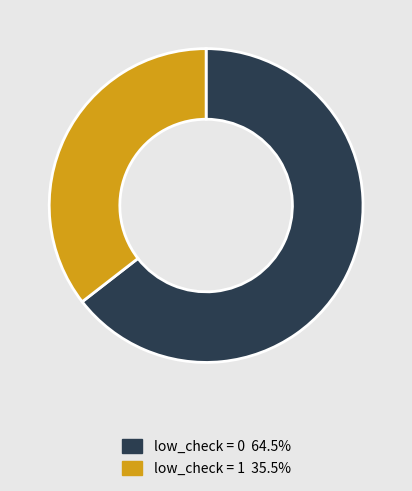

Is there any slice that represents more than half of the pie?

Yes